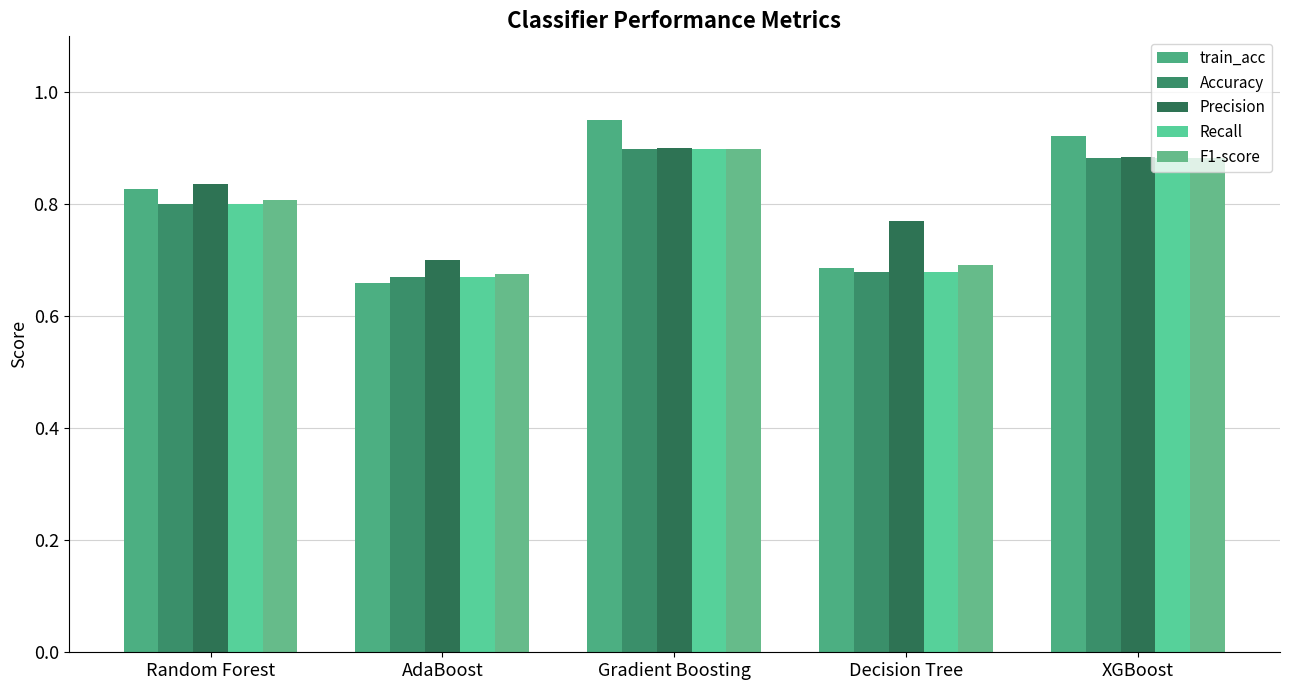

Rank the series by their maximum value, from lowest to highest.

Accuracy, Recall, F1-score, Precision, train_acc